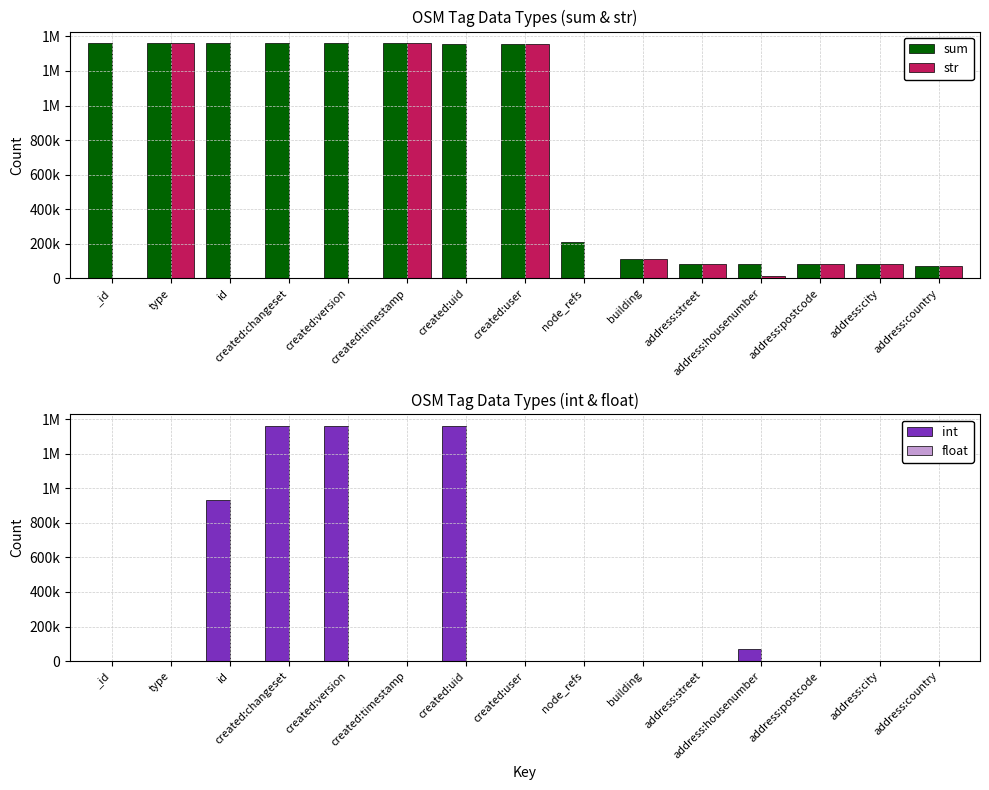

The value of str at node_refs is 0. True or false?

True